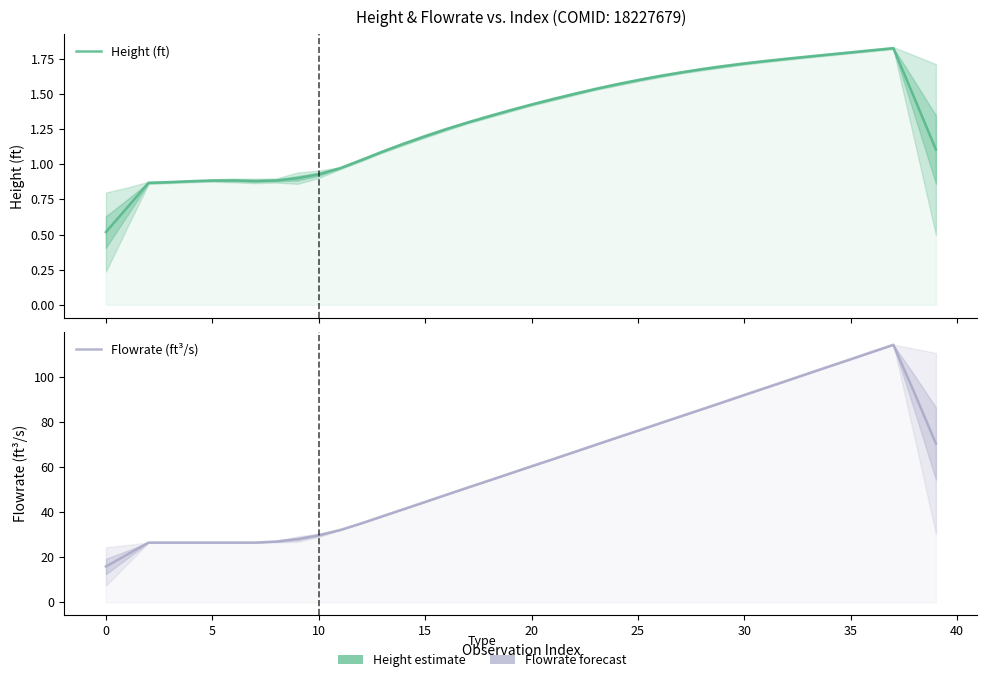

Is it true that Flowrate (ft³/s) equals 146.5 at 29?

False